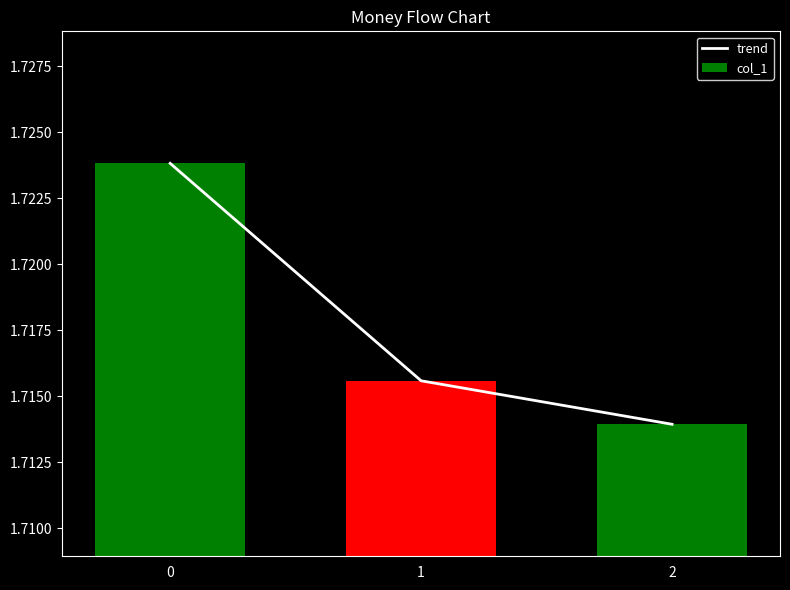

The value of col_1 at 1 is 2.9. True or false?

False